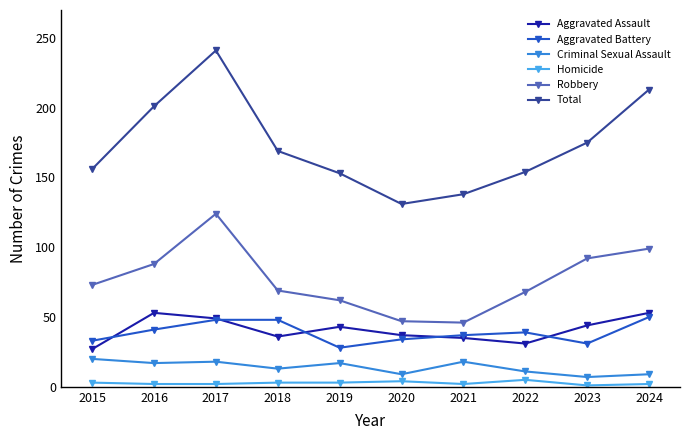

Is it true that Criminal Sexual Assault equals 31 at 2015?

False